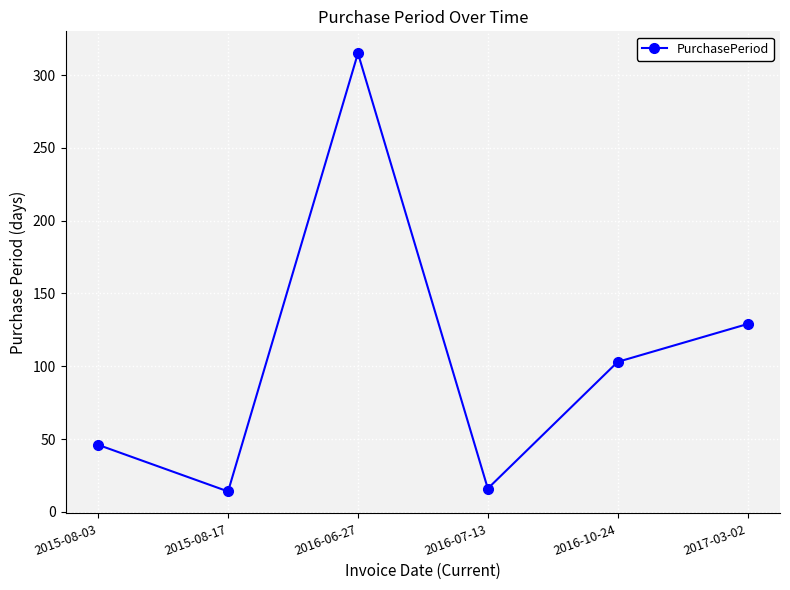

What is the average value?

104